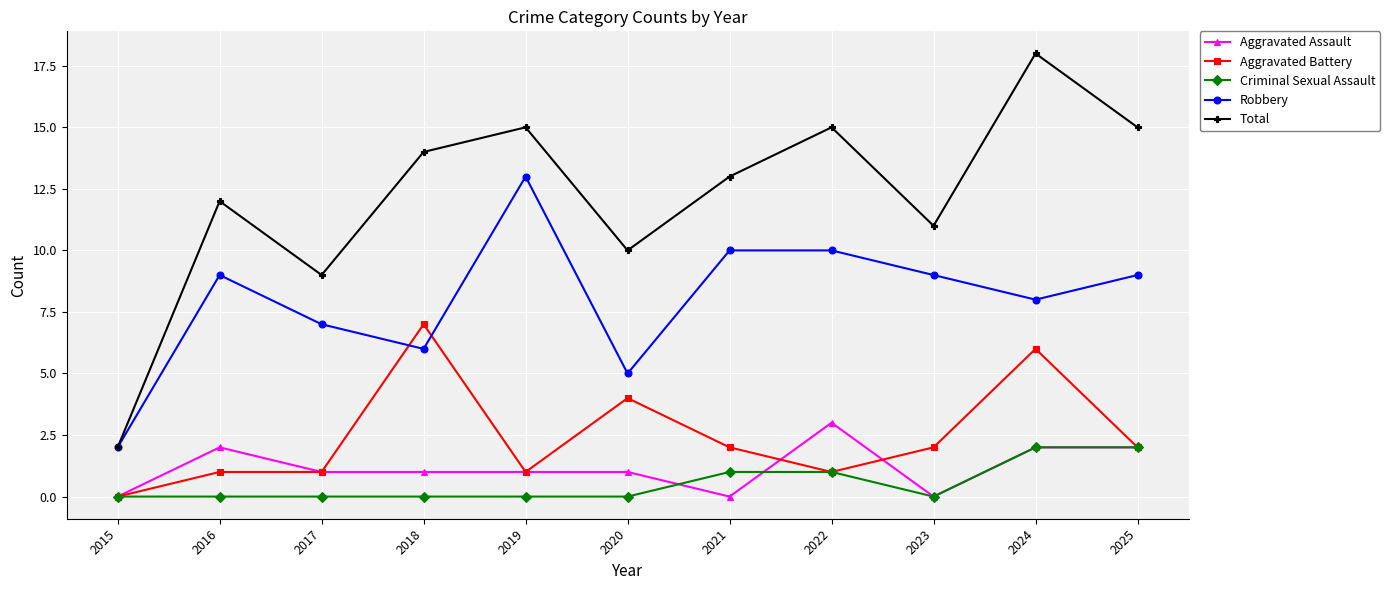

Is the value of Robbery at 2021 greater than the value of Criminal Sexual Assault at 2018?

Yes